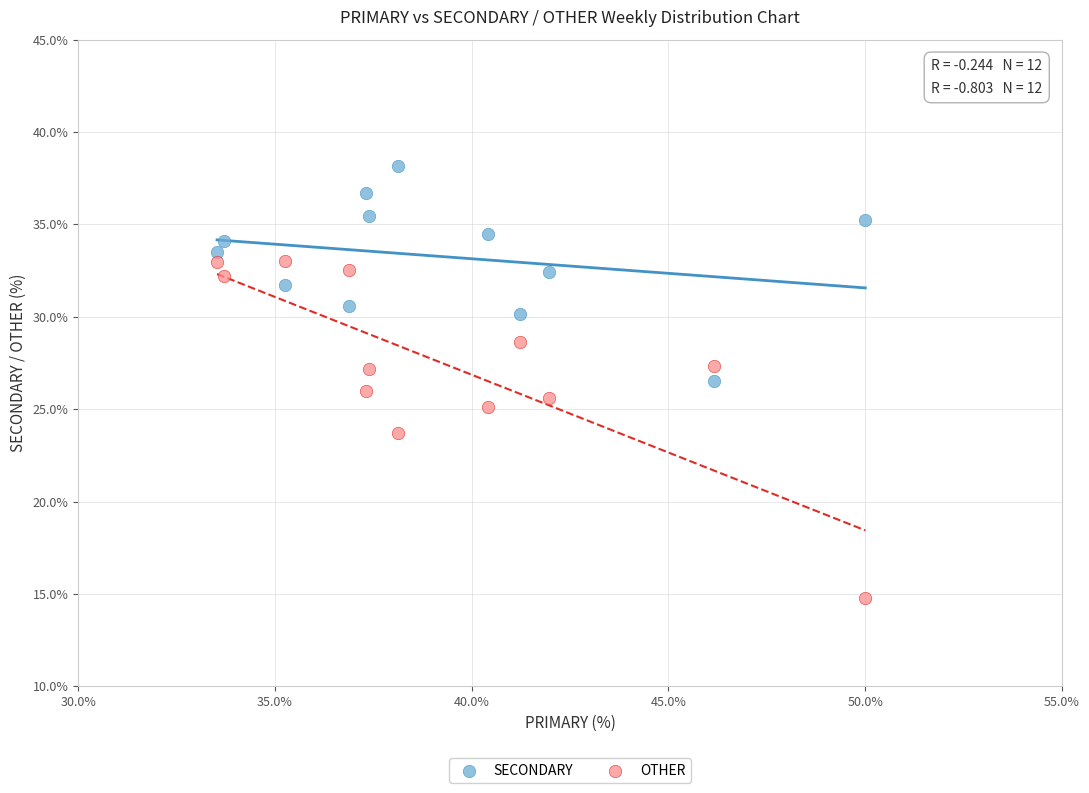

Across all data points, what is the range of X values (max minus min)?

16.5